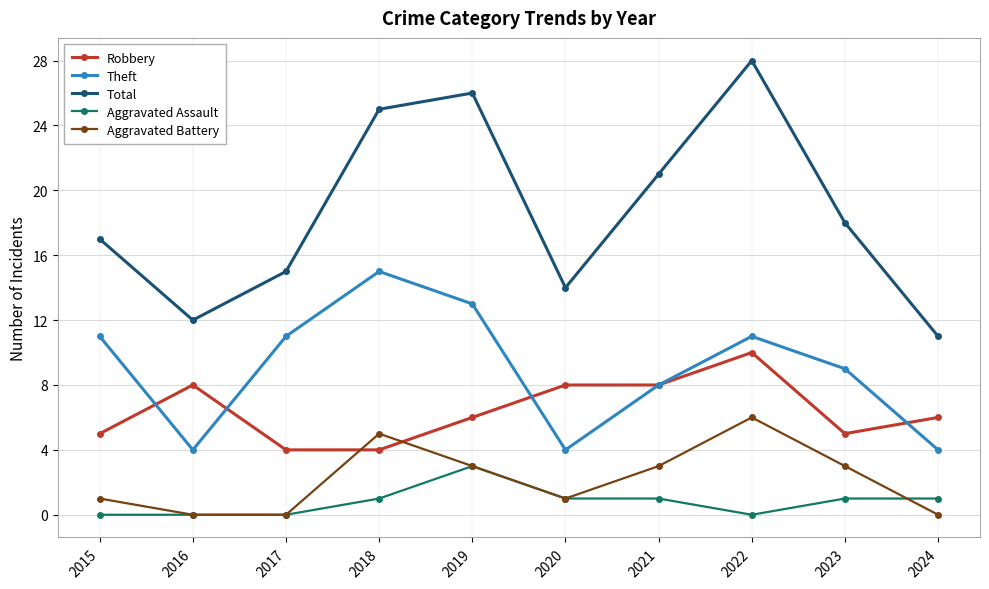

What are all the series names shown in the legend?

Robbery, Theft, Total, Aggravated Assault, Aggravated Battery